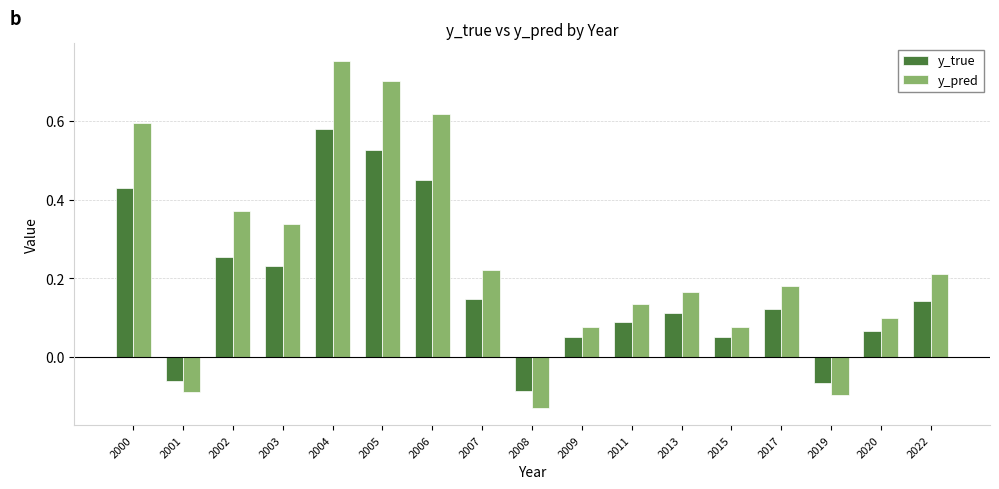

How many distinct data groups are displayed?

2